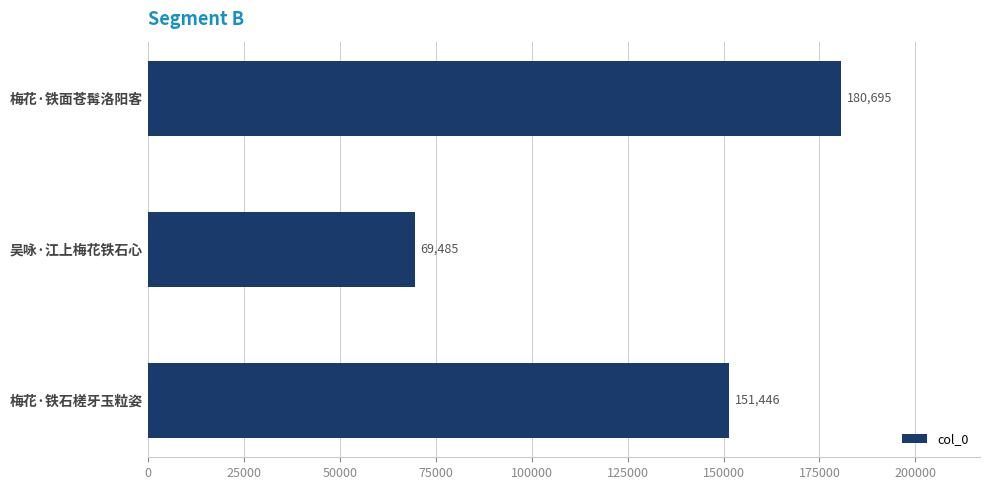

What is the sum of all values?

401626